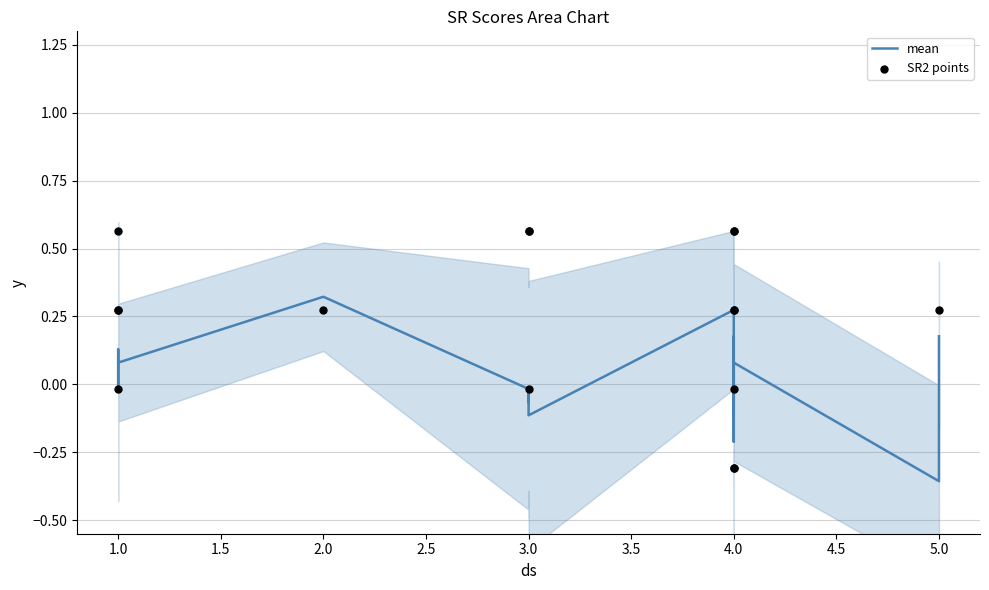

What are all the series names shown in the legend?

mean, SR2 points